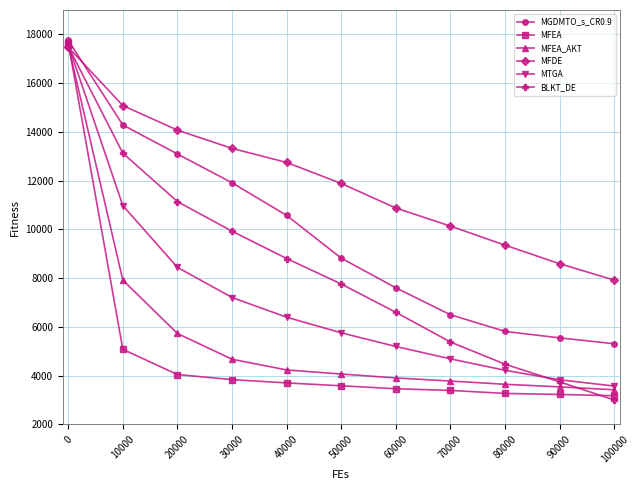

What is the total value across all series at 70000?

33856.5